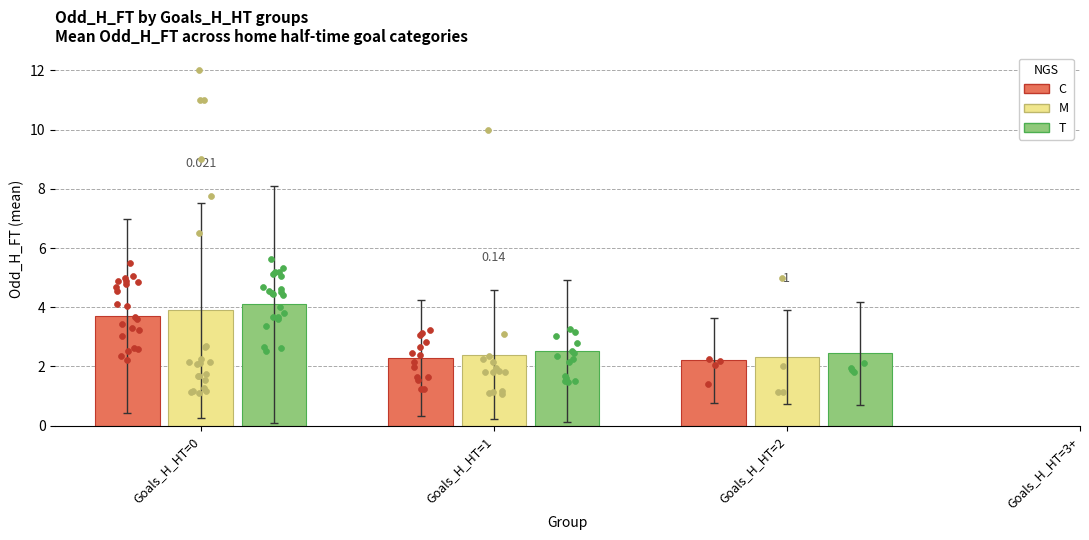

Which series contains the lowest Y value?

C